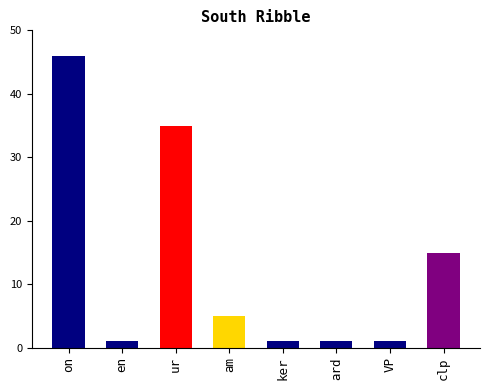

Reading right to left, list all the values displayed in this chart.

clp=15	VP=1	ard=1	ker=1	am=5	ur=35	en=1	on=46